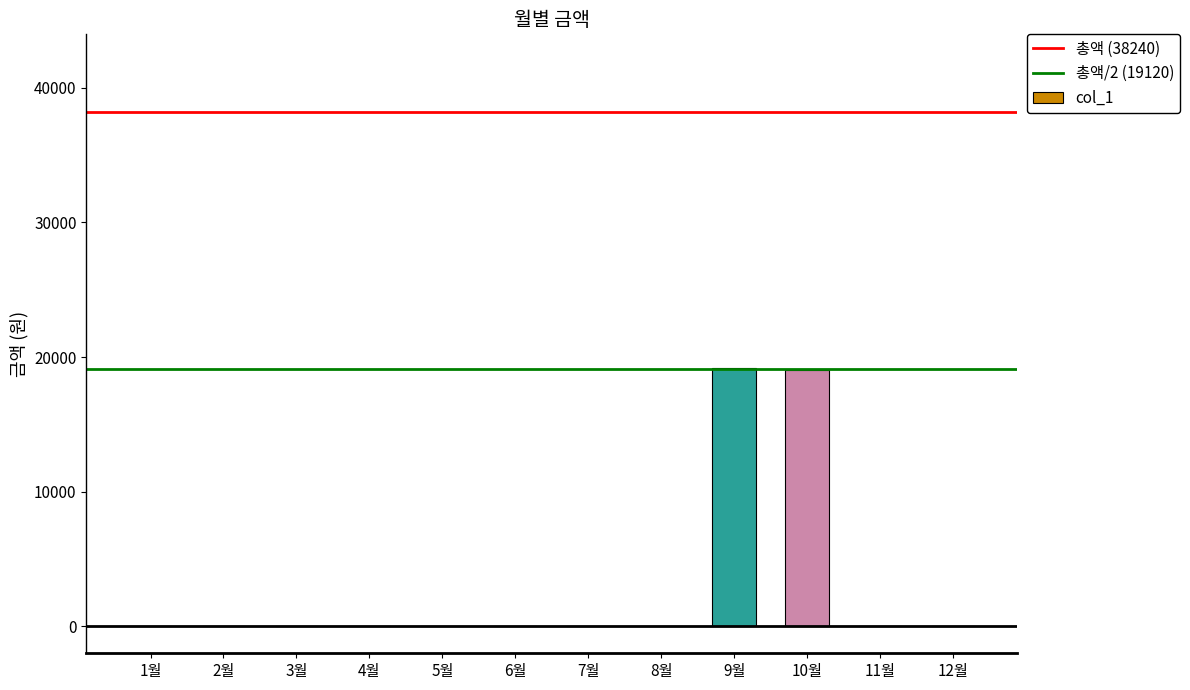

What is the sum of all values?

38240